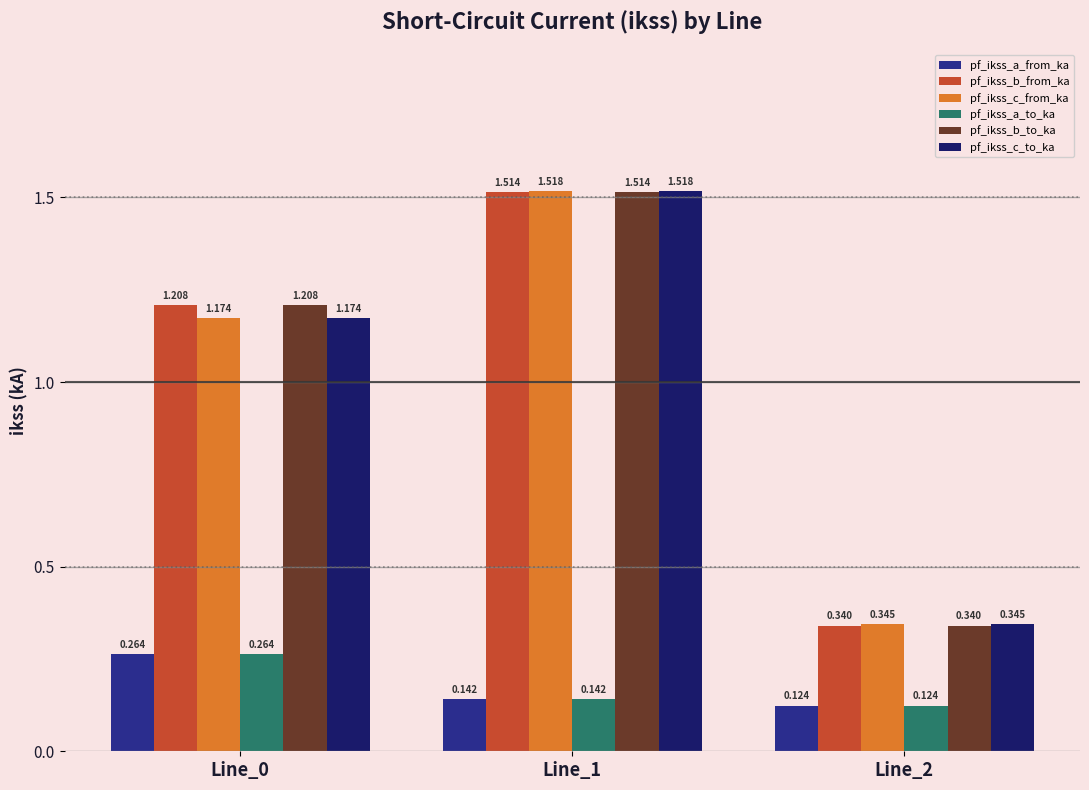

How many categories are shown in the chart?

3